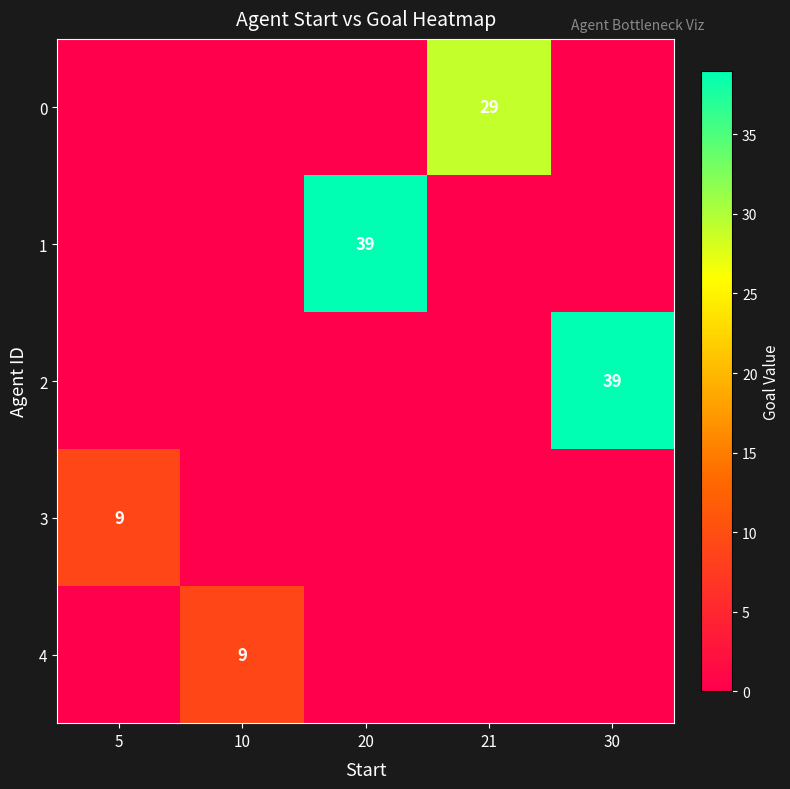

Is it true that 3 equals 9 at 5?

True